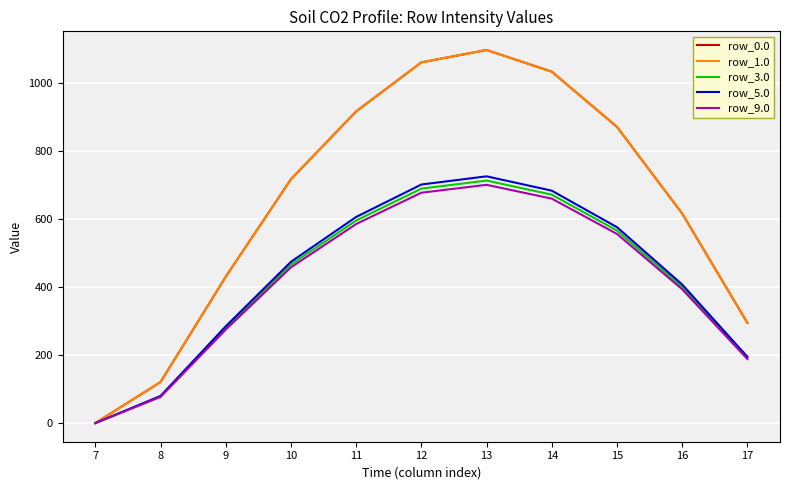

Is this an area chart (filled region under the line)?

No